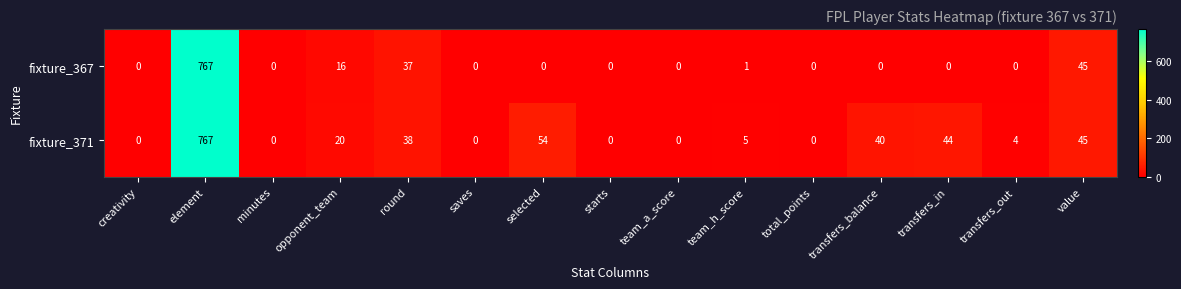

How many positive values does the fixture_371 series have?

9